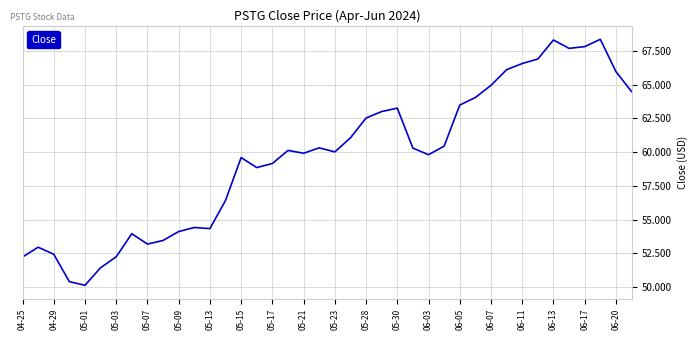

What is the greatest value displayed?

68.3